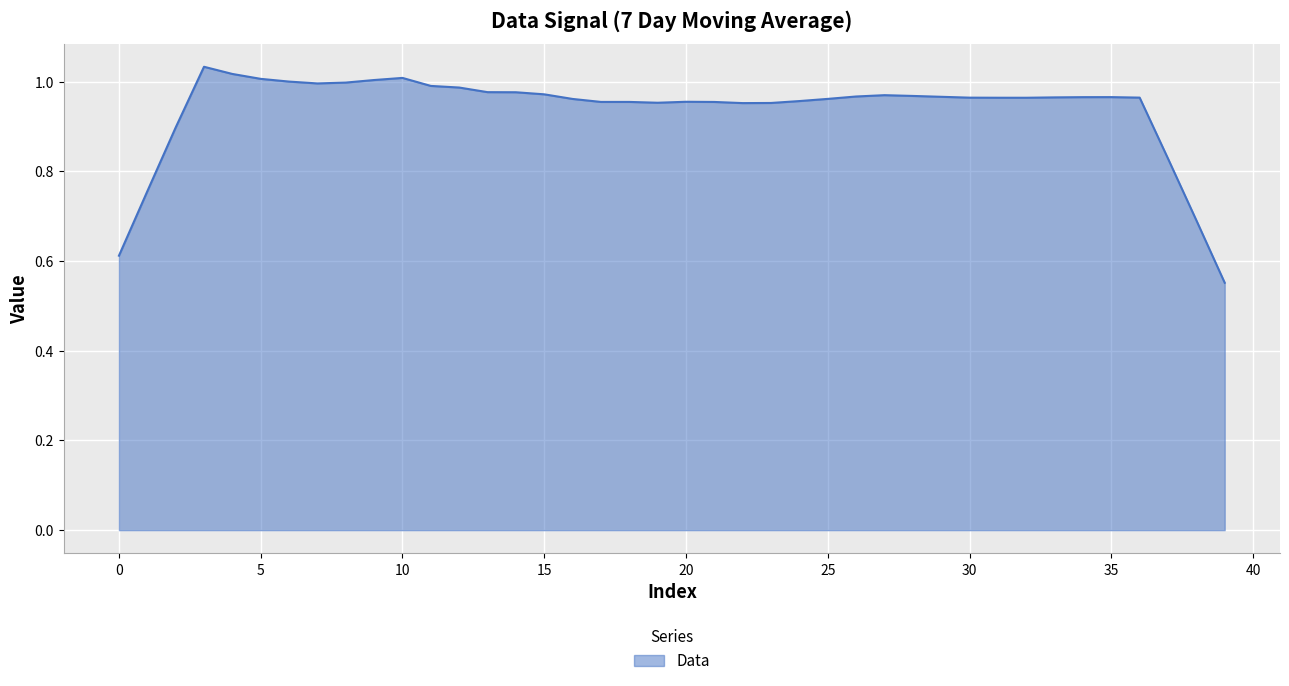

What is the difference between the maximum and minimum values?

0.5